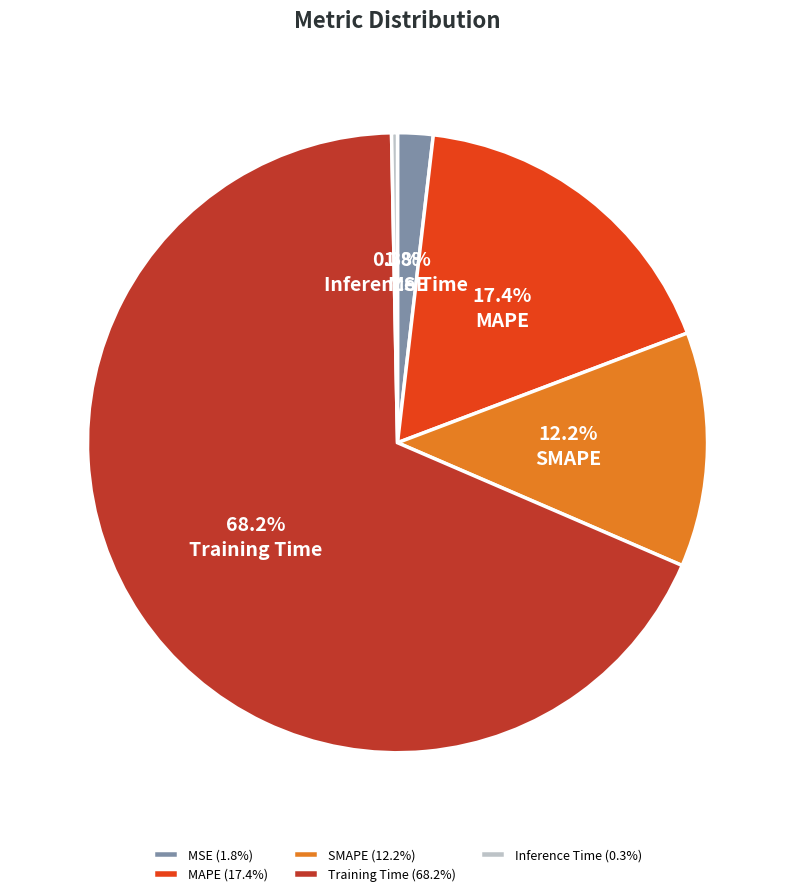

Is there any slice that represents more than half of the pie?

Yes